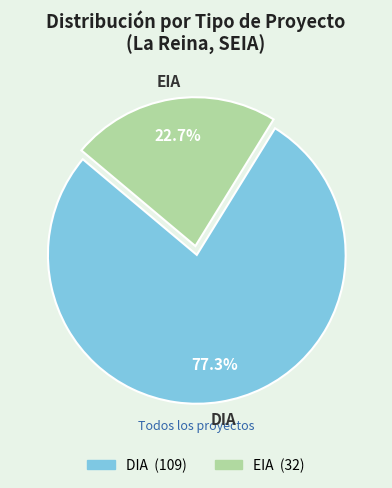

Is there any slice that represents more than half of the pie?

Yes